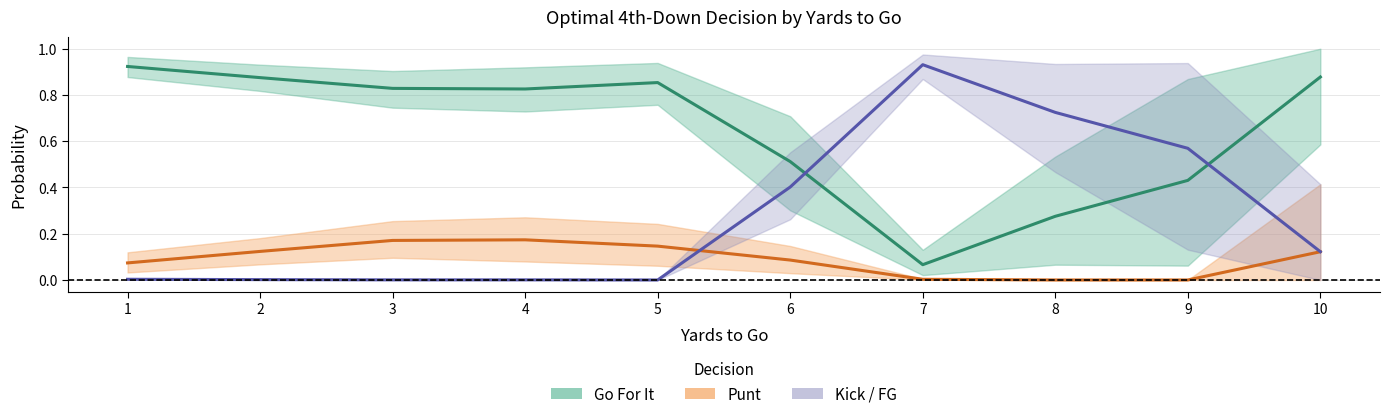

What is the value of the Kick point at the 7th from the left?

0.9